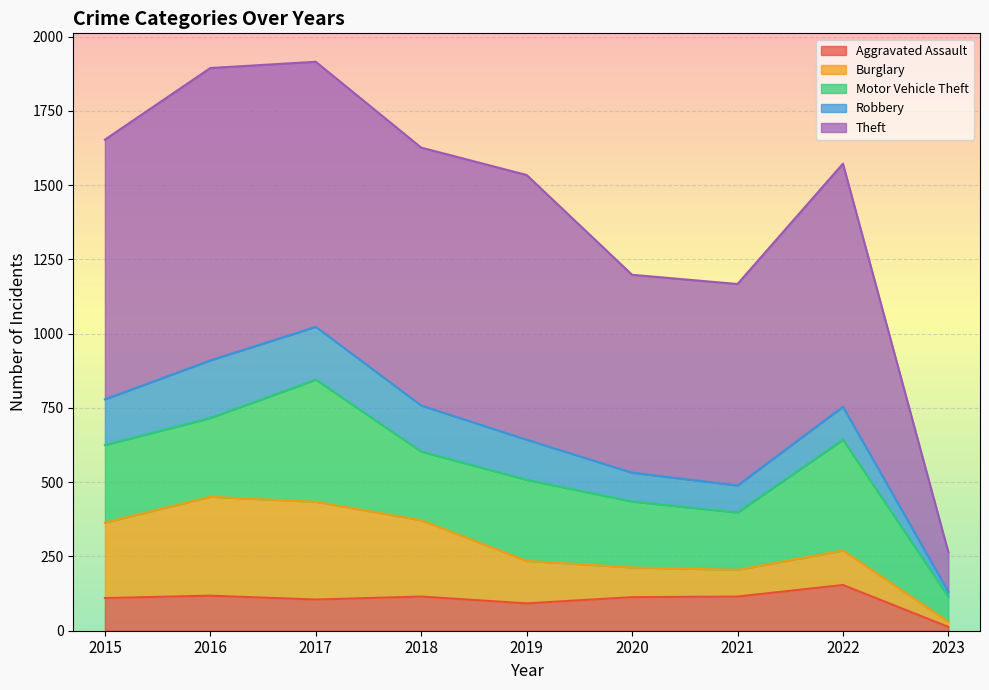

At which category does Robbery reach its first local valley?

2021